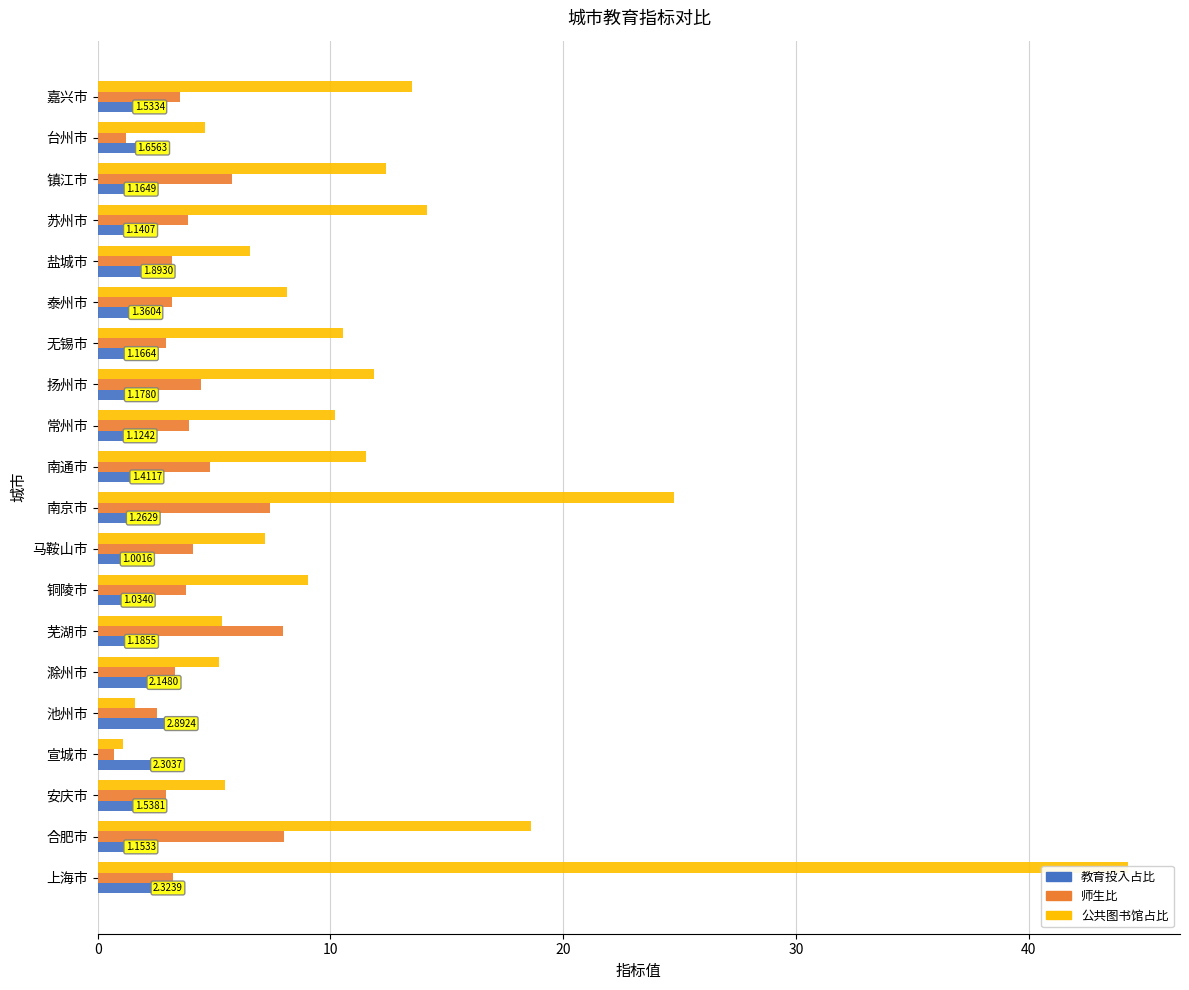

How many bars are there in each group?

3